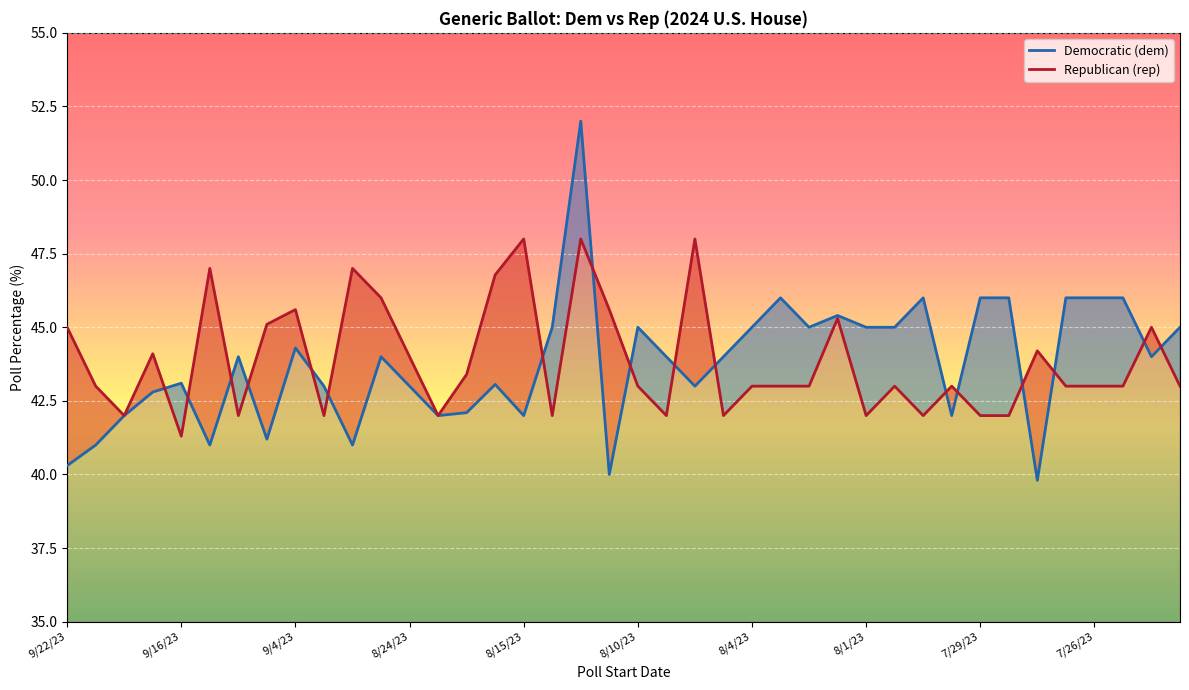

How many intersections are there between dem and rep?

17